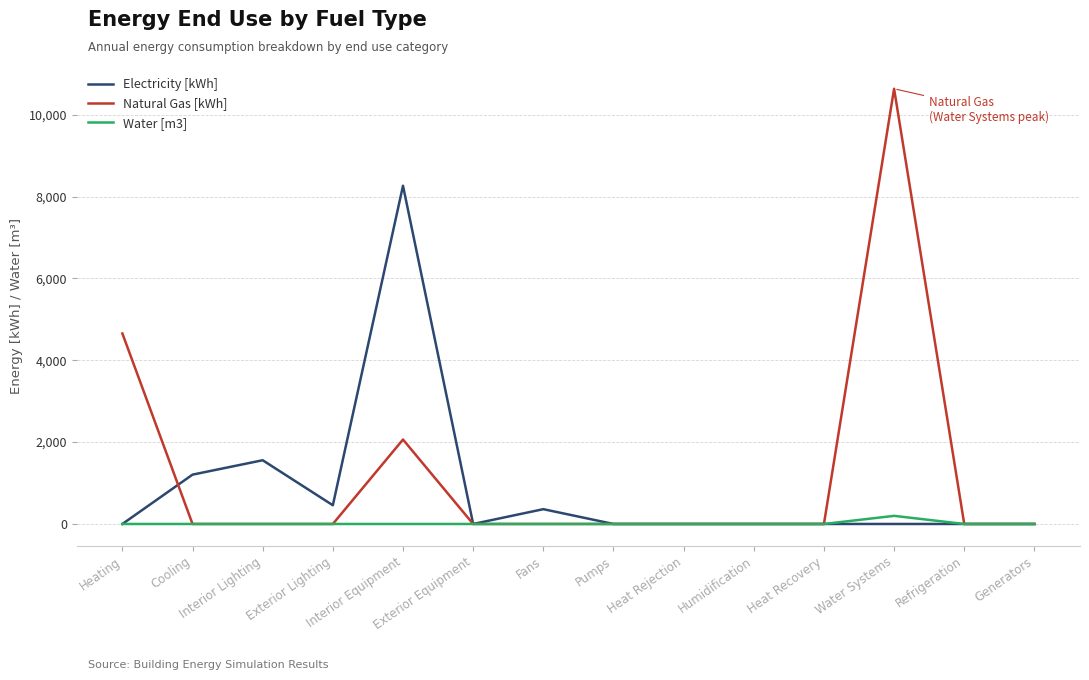

In Water [m3], how many points are higher than both neighbors (excluding endpoints)?

1